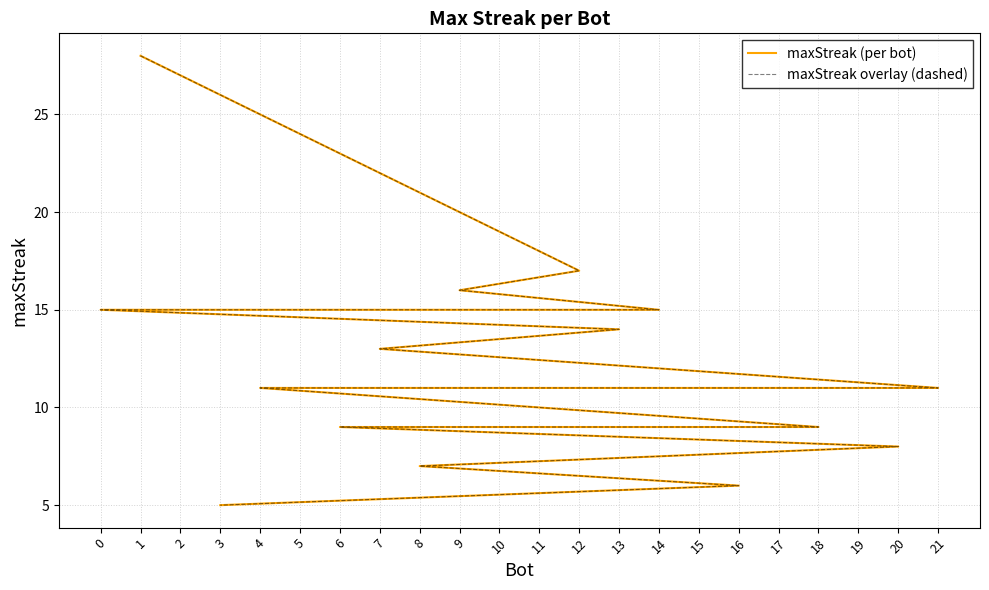

True or false: maxStreak (per bot) has more than 0 interior local peaks.

False